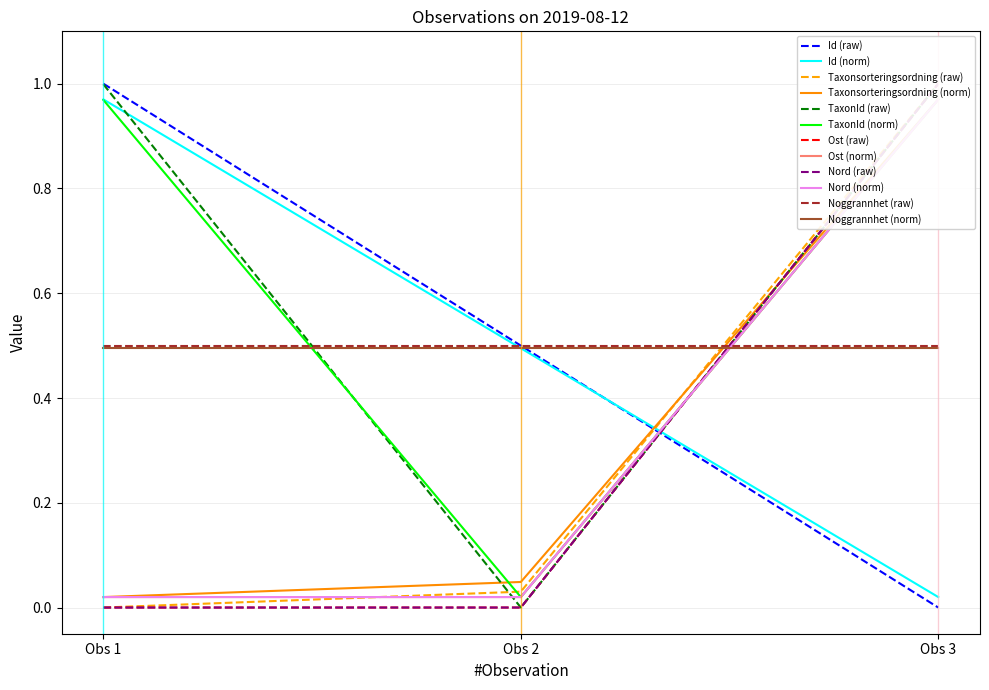

What is the sum of all Ost values?

1.0